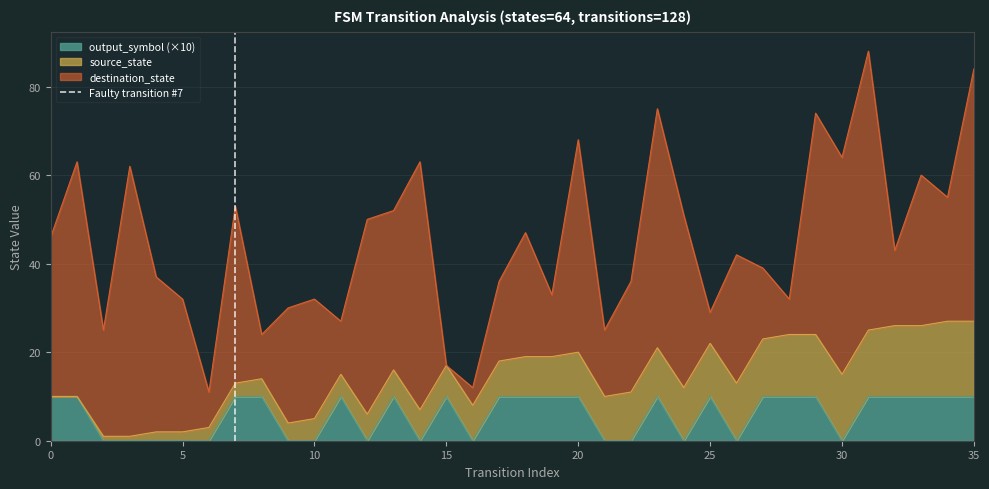

The value of output_symbol (×10) at 15 is 5. True or false?

False